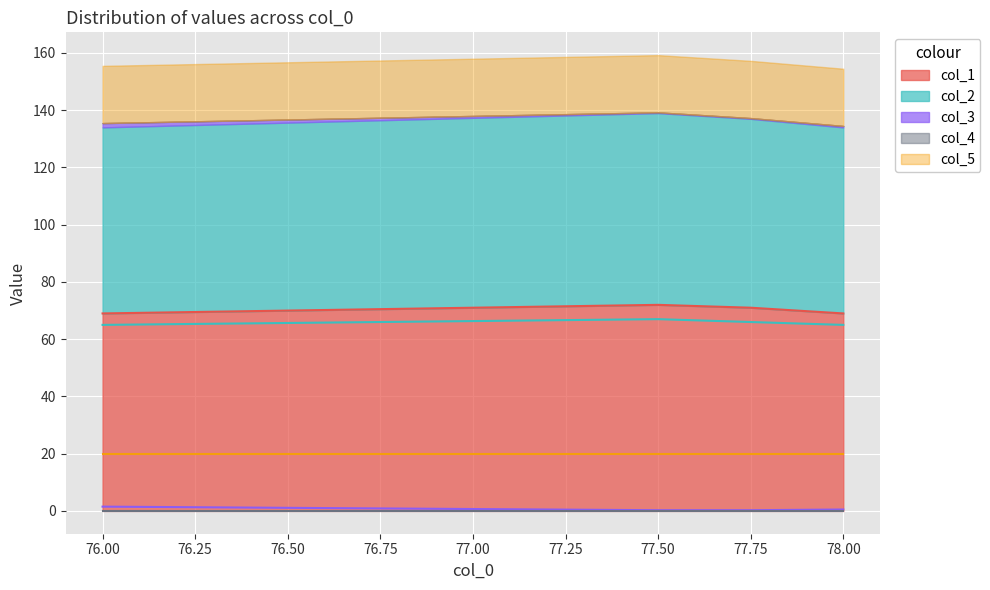

What is the maximum value for col_3?

1.5